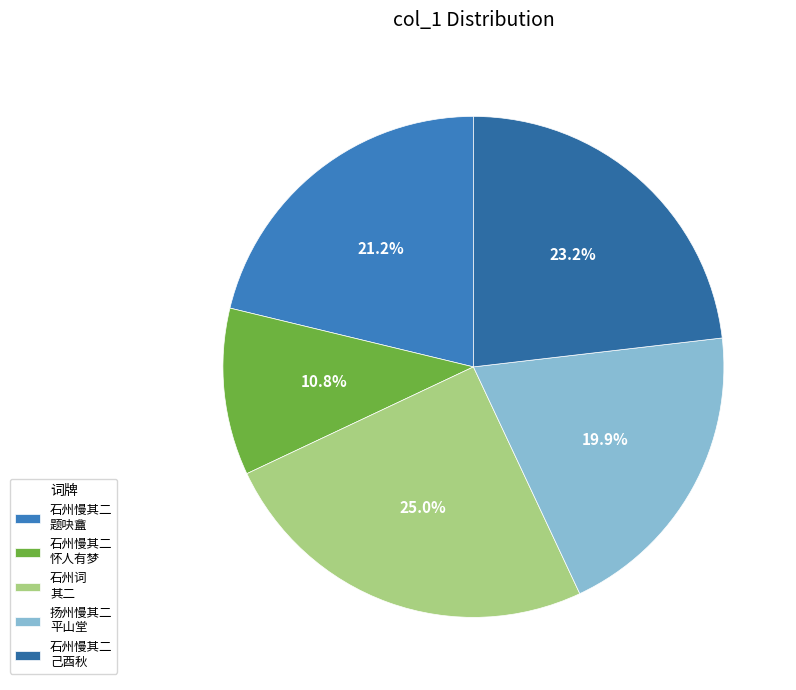

Is there a majority slice in this chart?

No